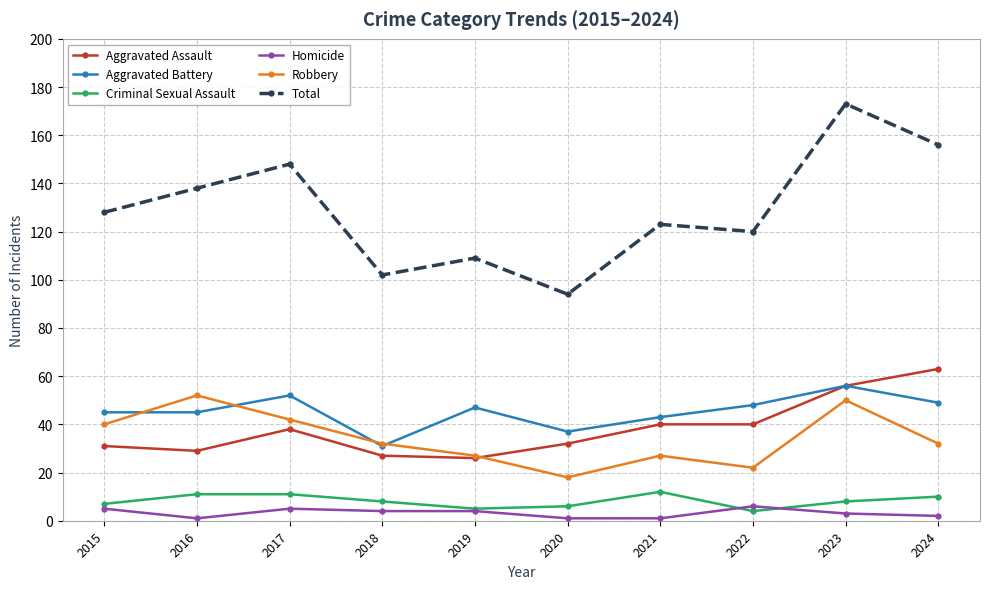

At which category does Robbery reach its first local peak?

2016